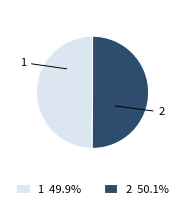

Do 1 and 2 together represent more than half of the pie?

Yes